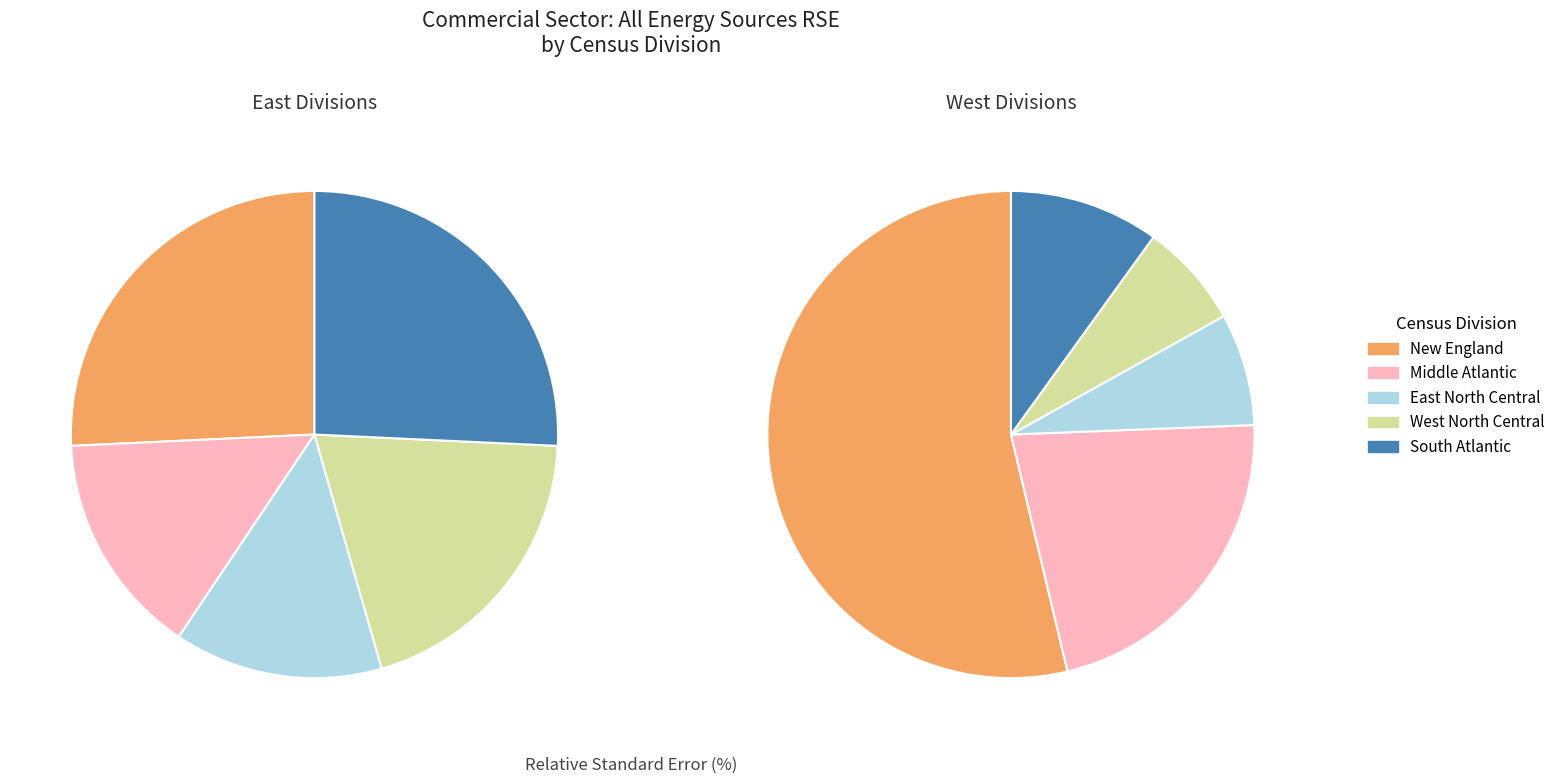

Does any single category account for the majority?

No